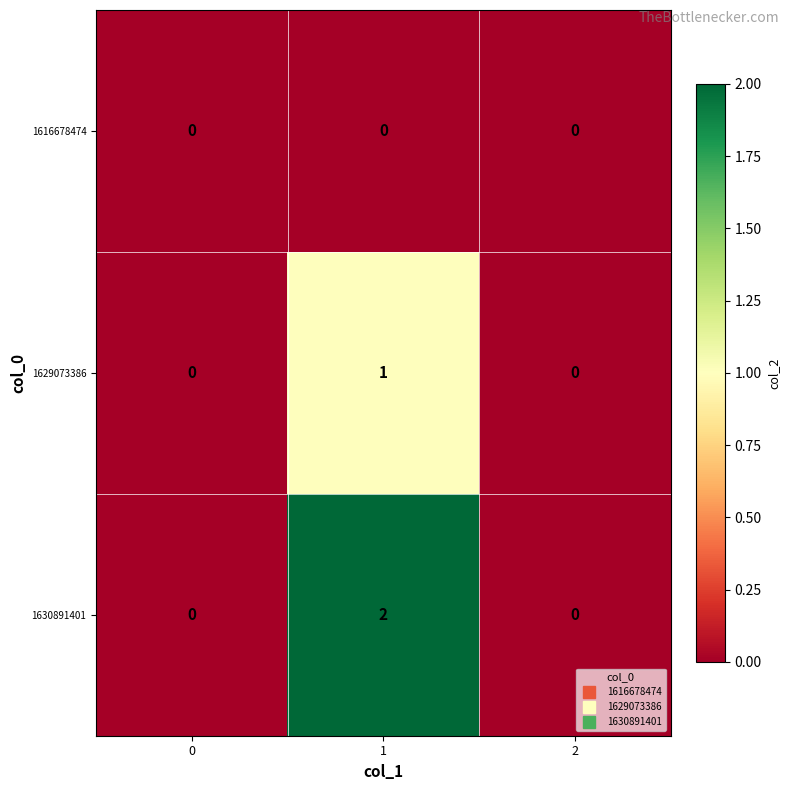

Which series has the largest total across all categories?

1630891401